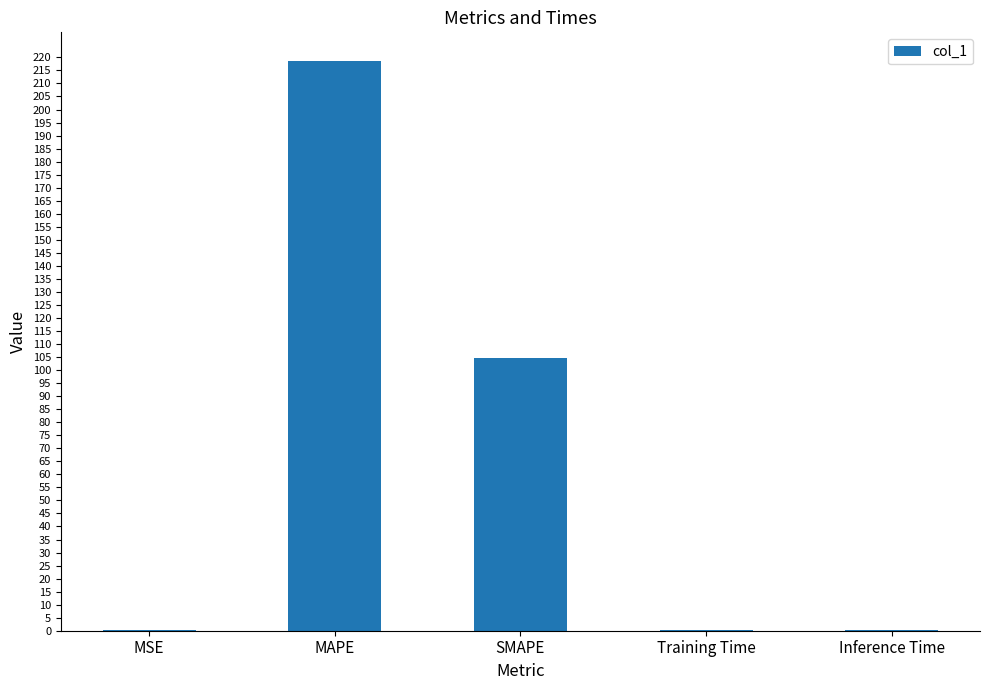

What is the change in value from MAPE to Training Time?

-218.5